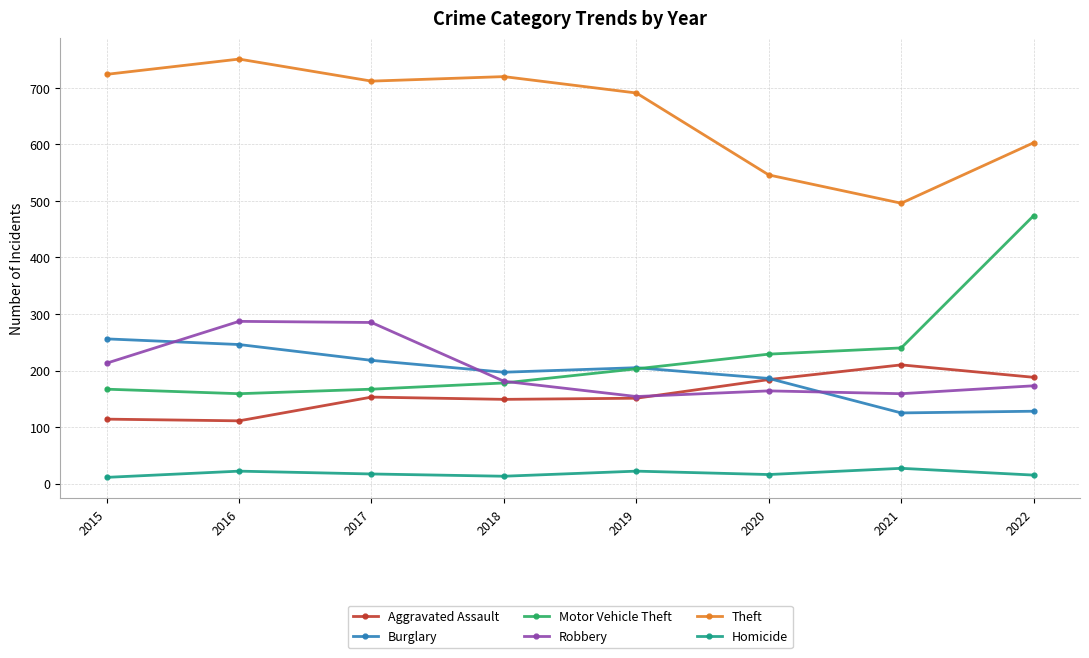

True or false: Aggravated Assault has more than 0 interior local peaks.

True